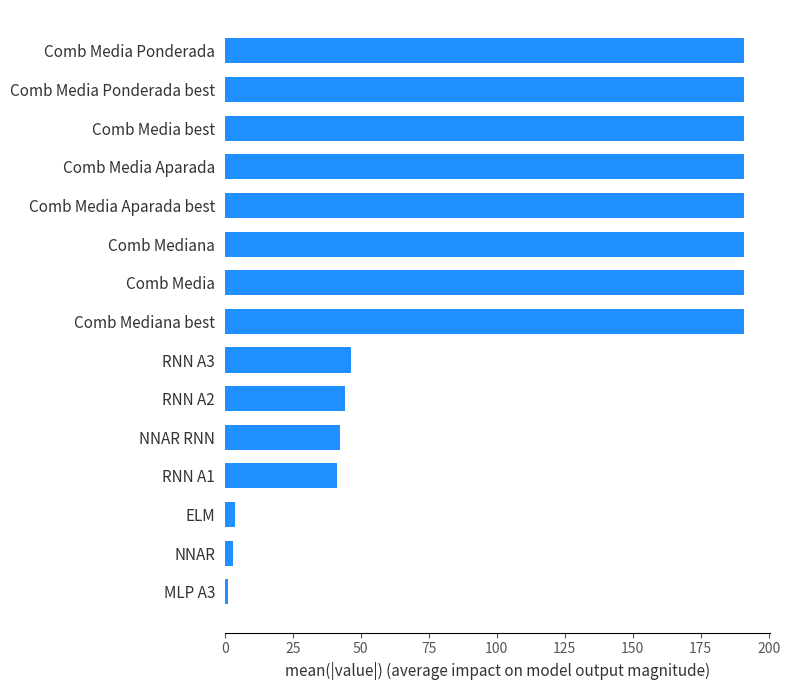

Does the chart contain any negative values?

No